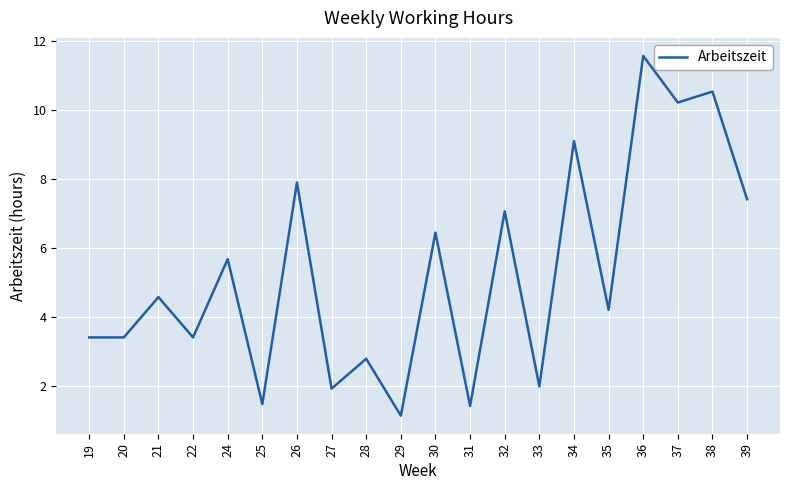

How many lines are shown in the chart?

1